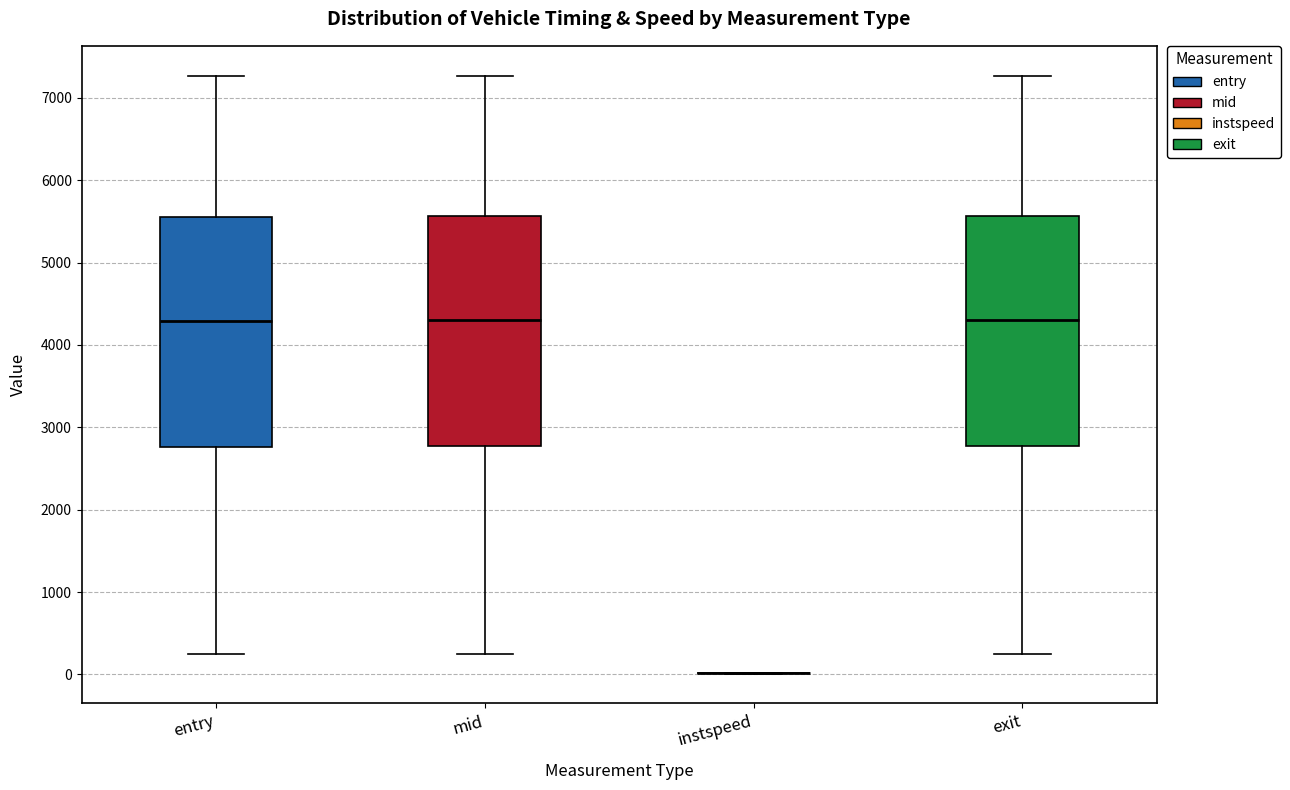

Where does the median line of the box for exit sit on the y-axis? The values are not printed on the chart, so give them approximately, as read against the axis.

4300